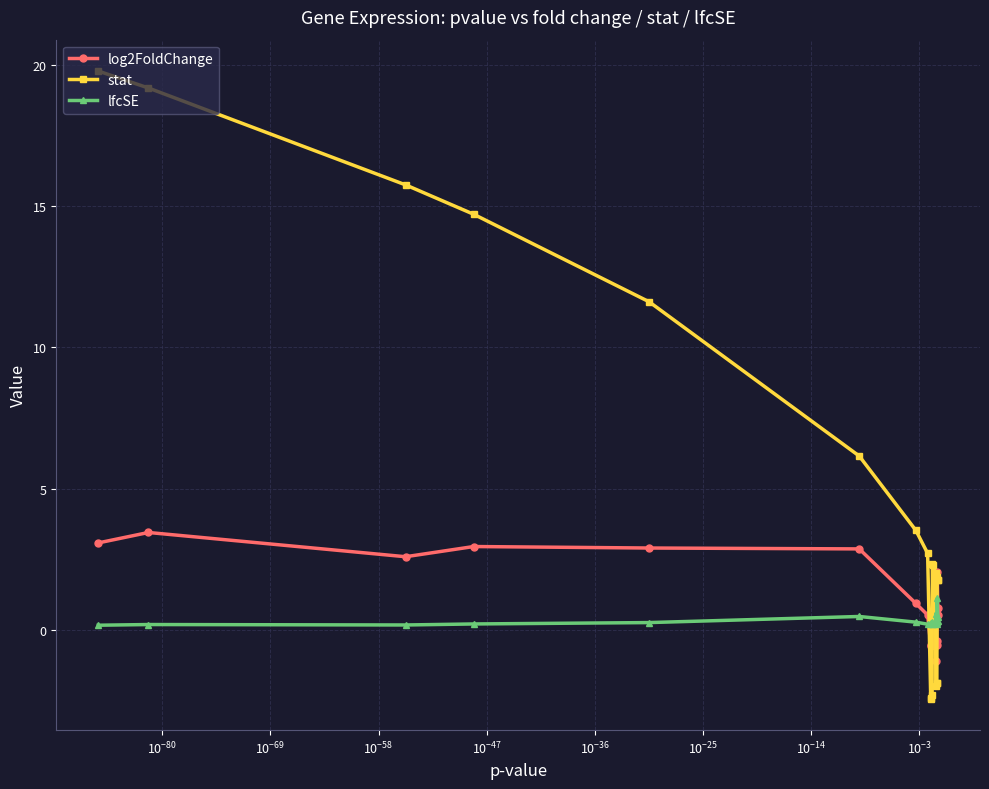

How many values in stat are below zero?

6